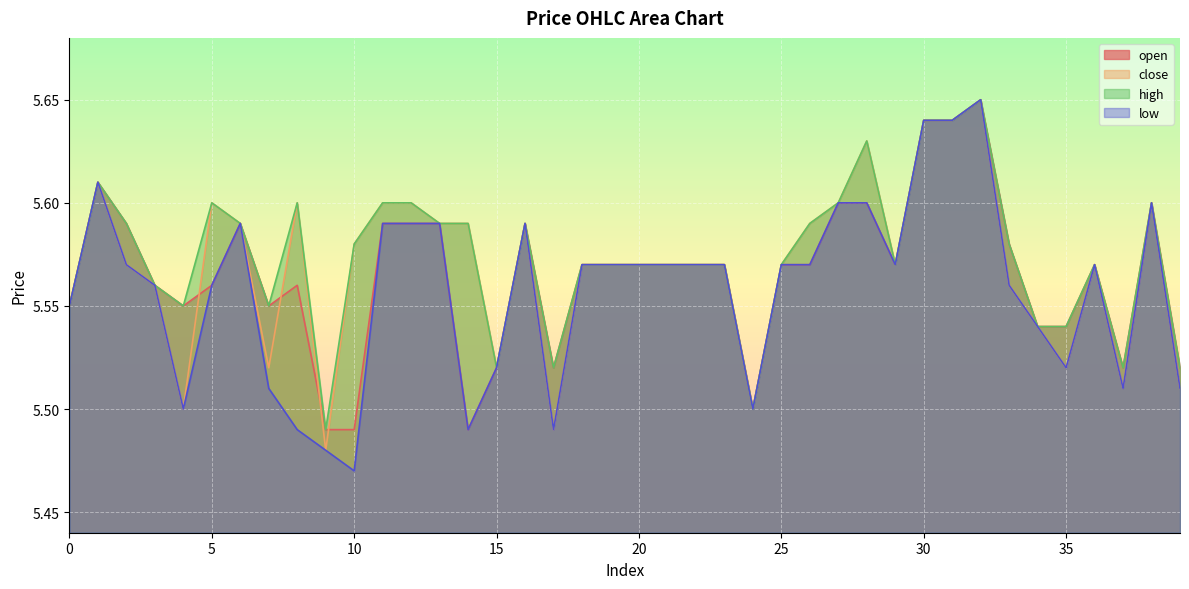

What is the minimum value for open?

5.5